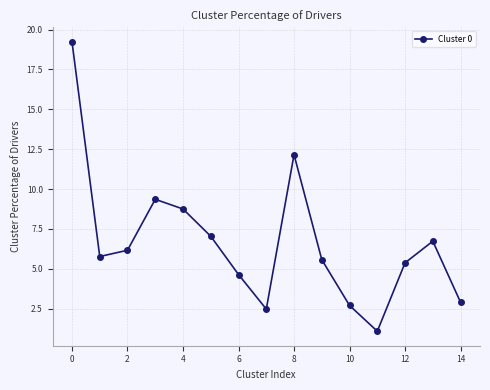

What is the smallest value displayed?

1.1